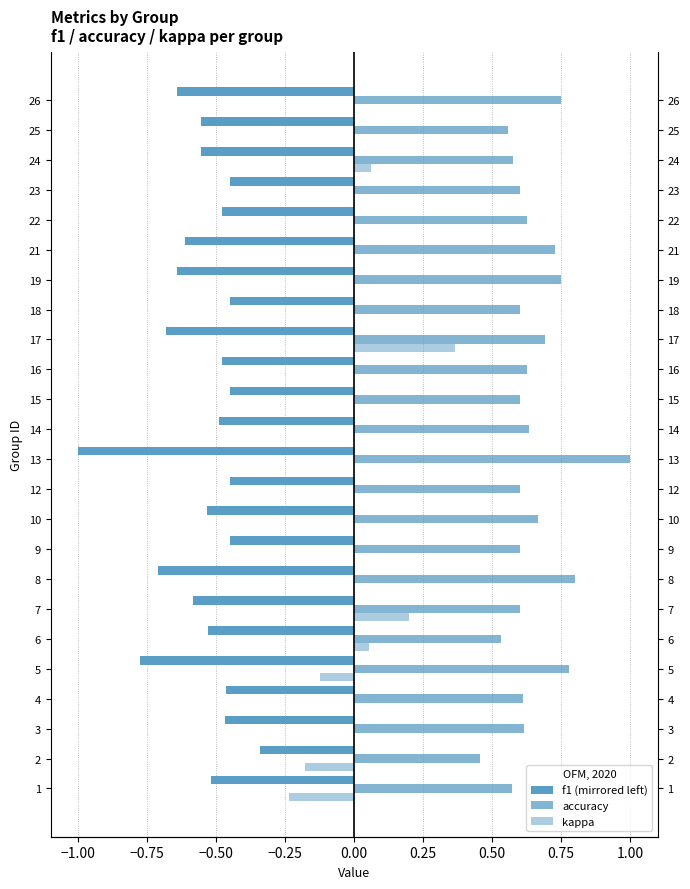

Which has a higher value, 1 or 15?

15